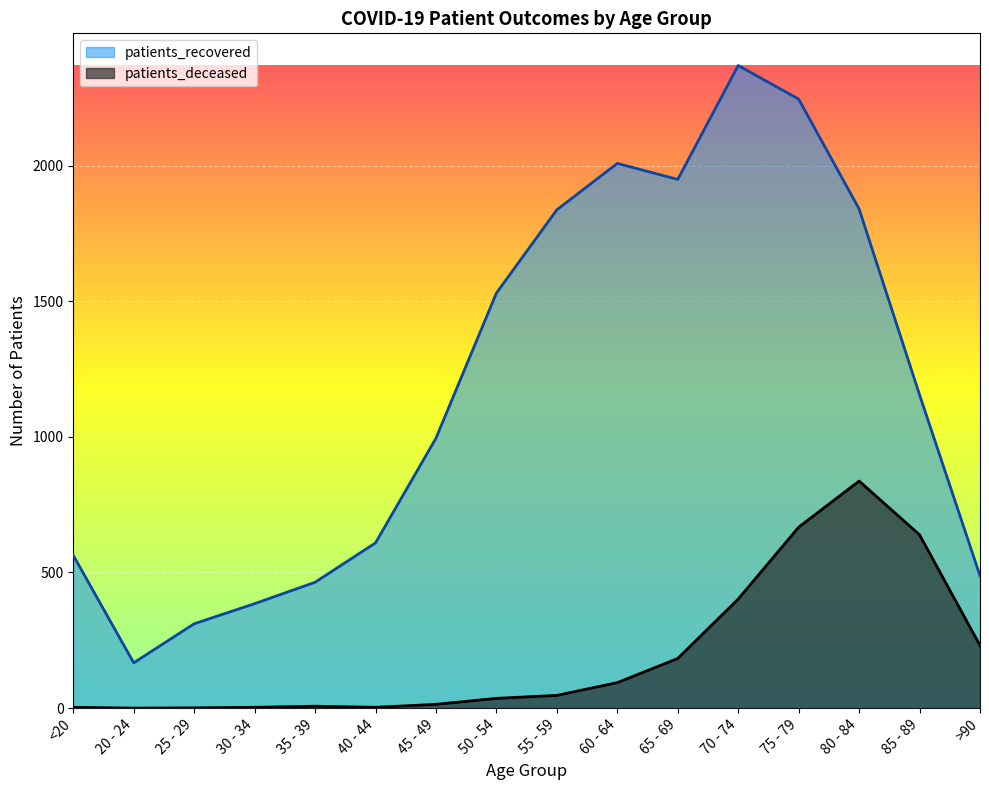

What is the label of the 15th point from the right?

20 - 24